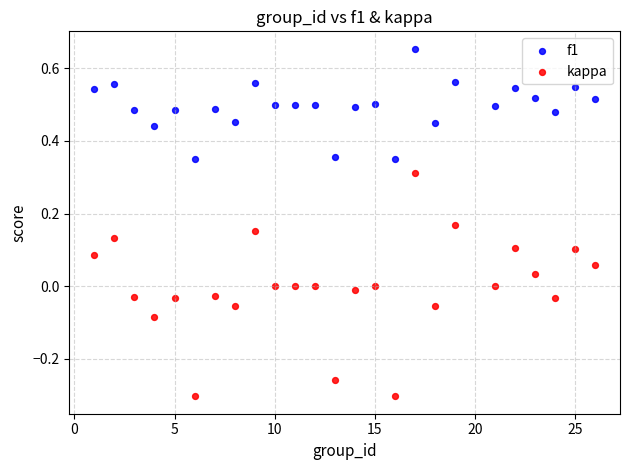

What are all the series names shown in the legend?

f1, kappa